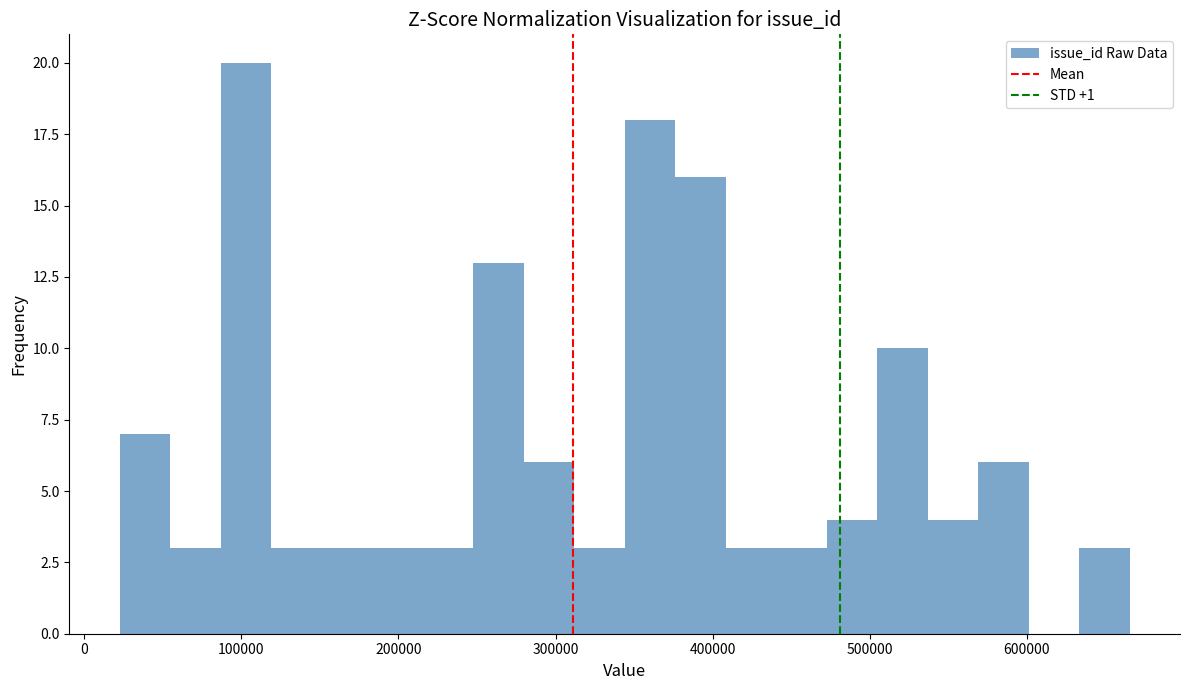

Read against the x-axis, roughly where is the centre of the tallest bar?

100000